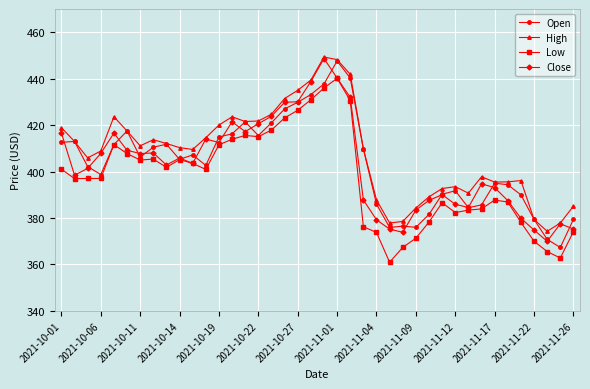

What is the lowest value of the Open series?

367.3